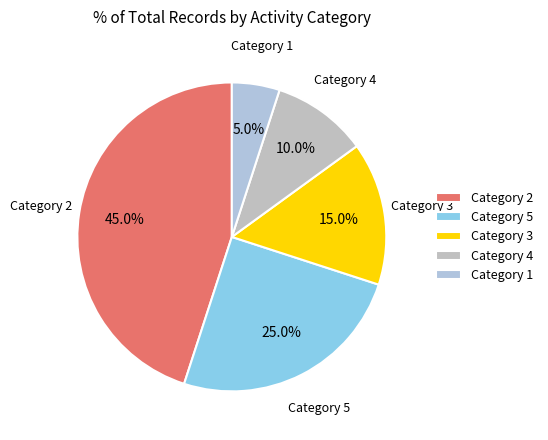

Does Category 2 account for over 50% of the chart?

No